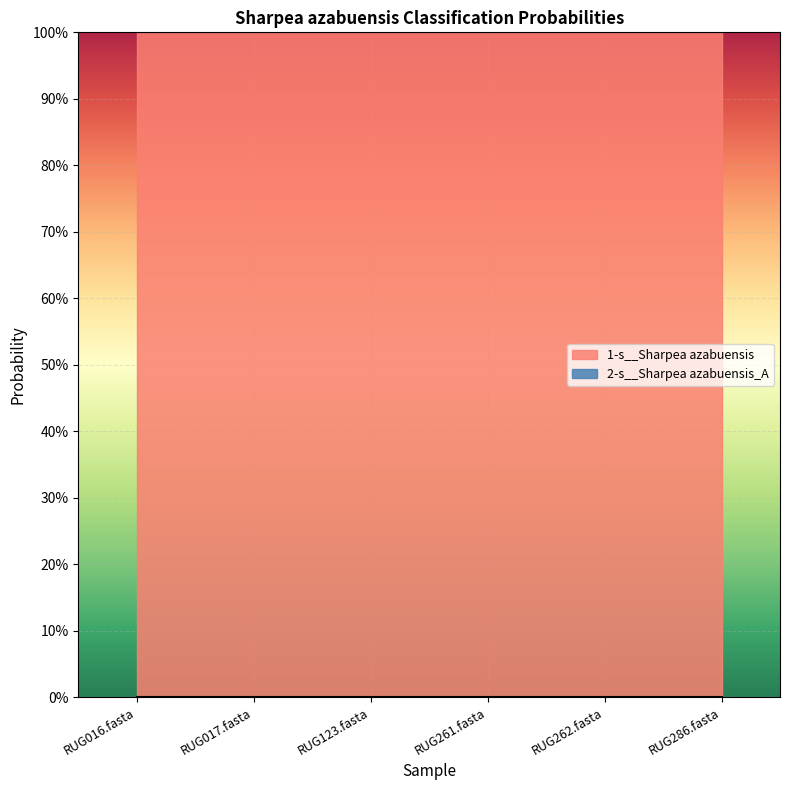

Read the 1-s__Sharpea azabuensis value at RUG123.fasta.

1.0